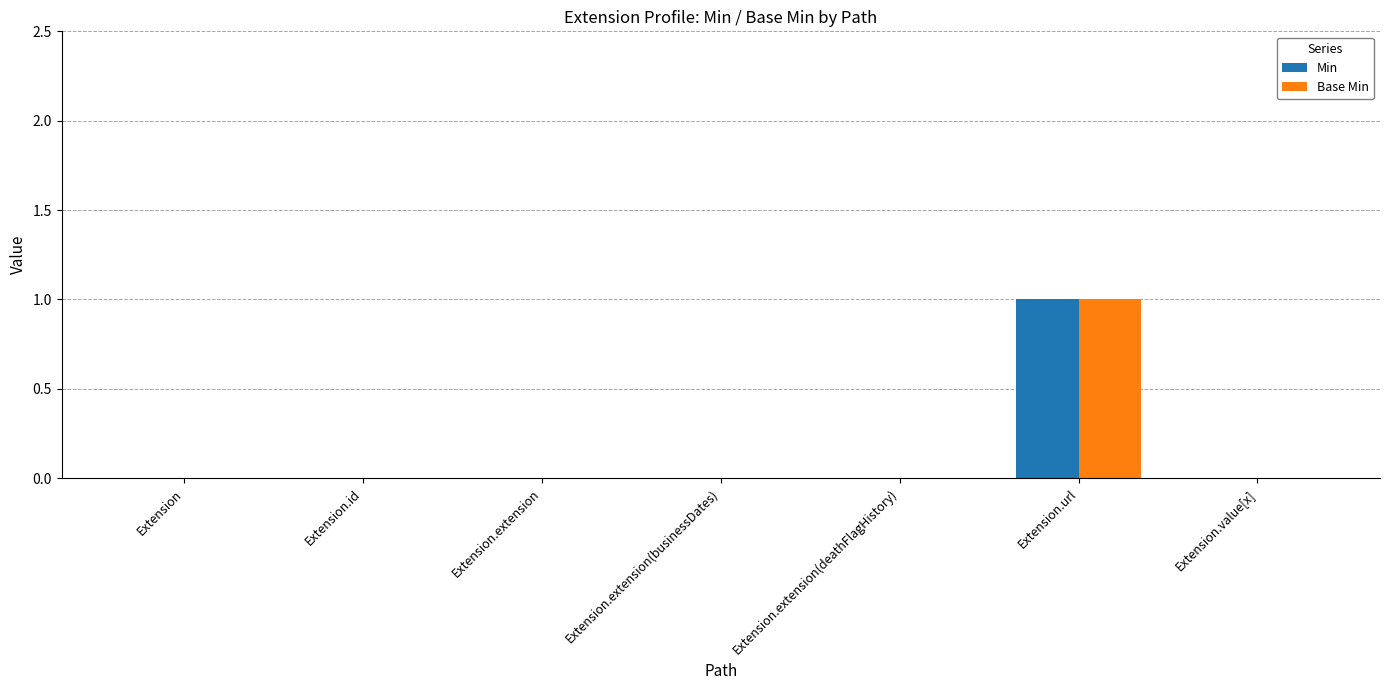

Reading right to left, what are all the values shown in this chart?

Min: 0	1	0	0	0	0	0
Base Min: 0	1	0	0	0	0	0